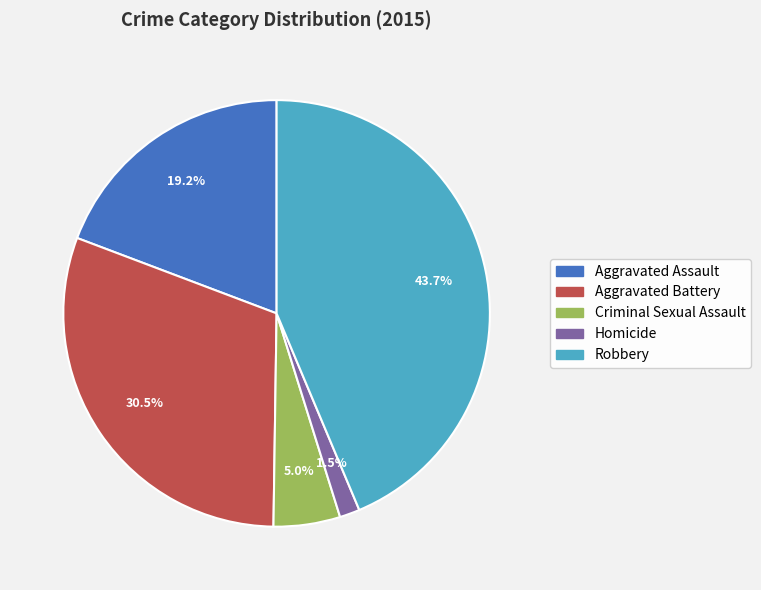

To the nearest percent, what is the combined percentage of Robbery and Criminal Sexual Assault?

49%